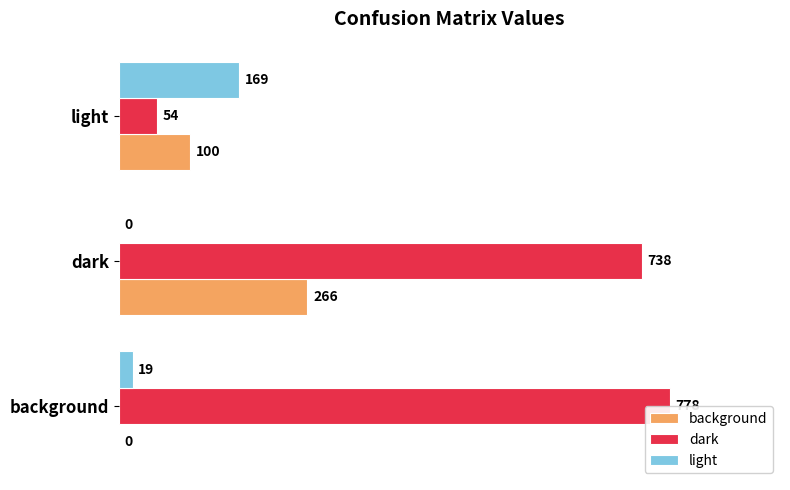

How many background values are between 0 and 266?

3